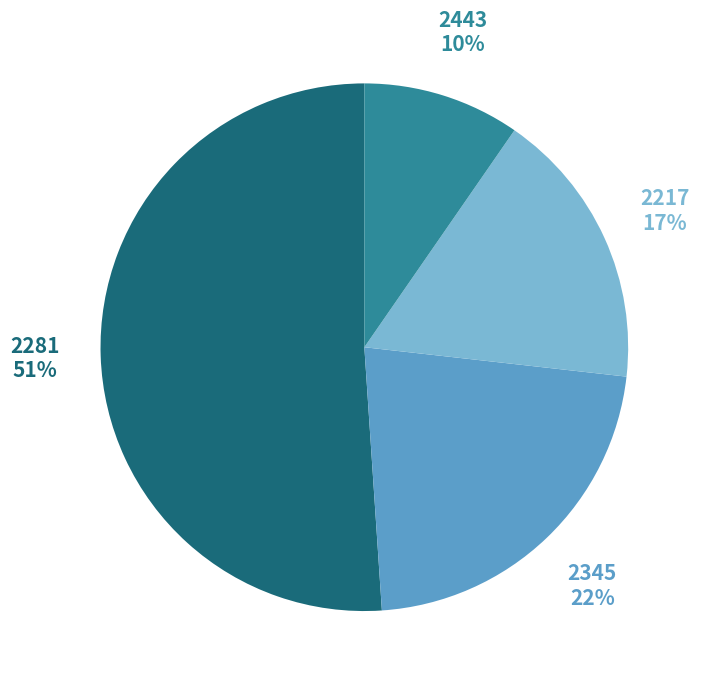

Rank the categories by value from lowest to highest.

2443, 2217, 2345, 2281